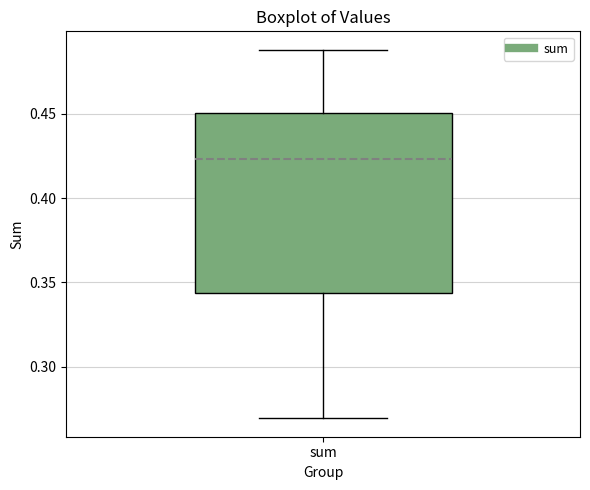

Where does the upper whisker of the box for sum end on the y-axis? The values are not printed on the chart, so give them approximately, as read against the axis.

0.490